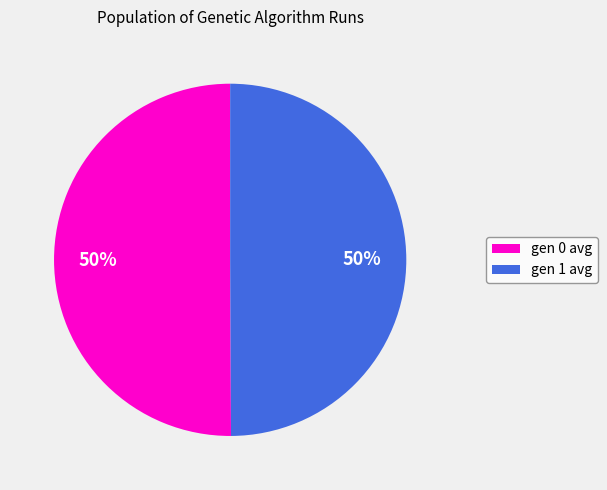

What is the ratio of the value at gen 1 avg to the value at gen 0 avg?

1.0